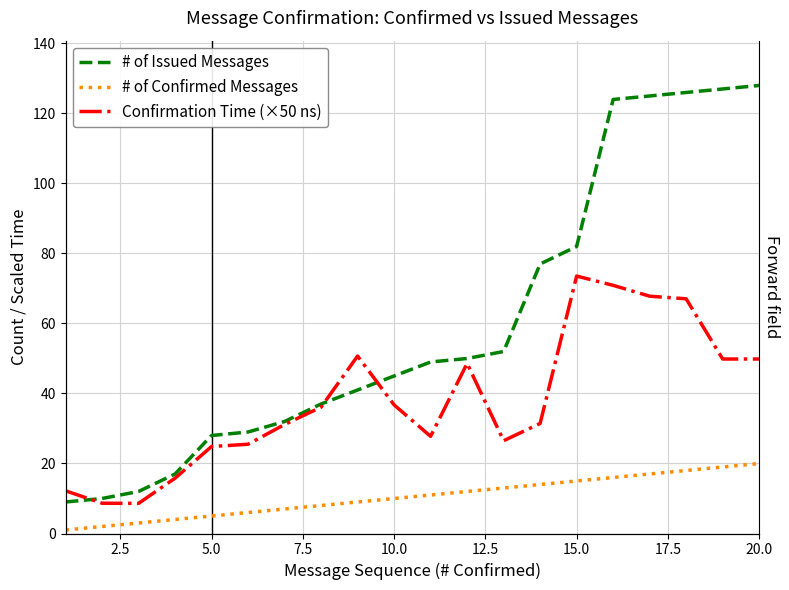

Which series has the largest total across all categories?

# of Issued Messages